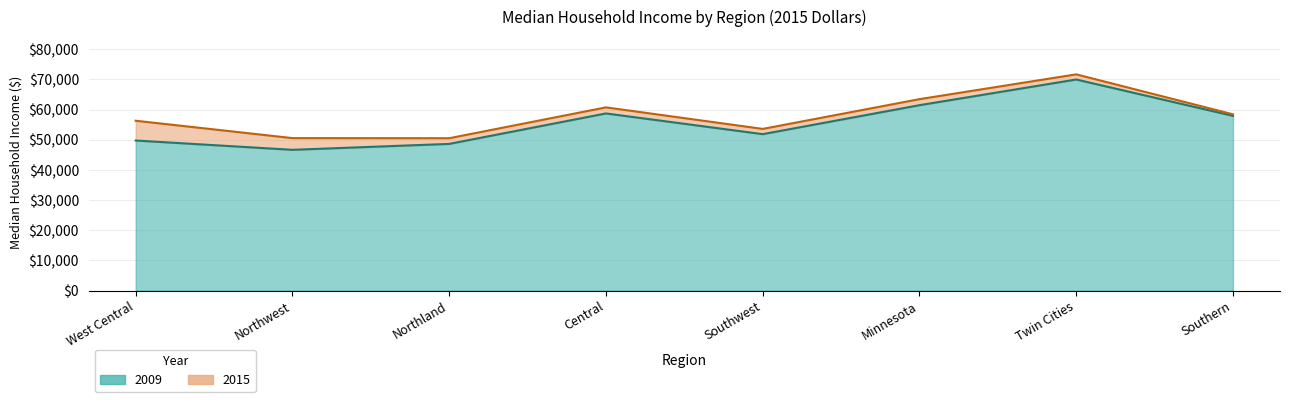

What is the difference between the maximum and second lowest values in the 2015 line series?

21139